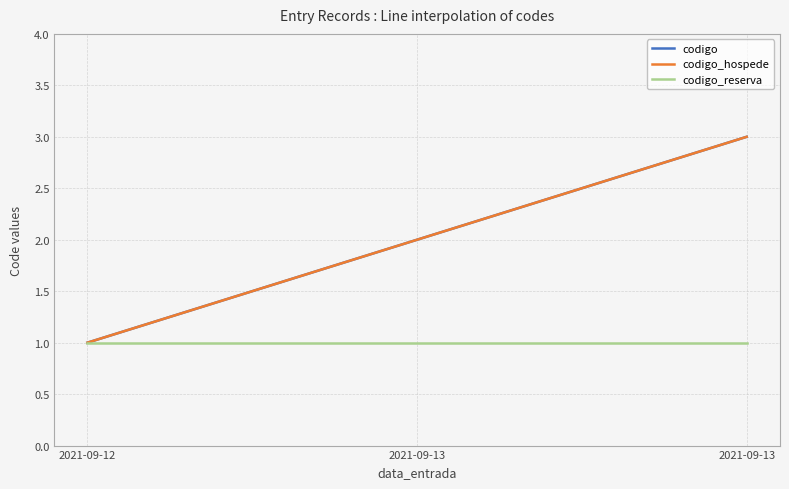

How many lines are shown in the chart?

3